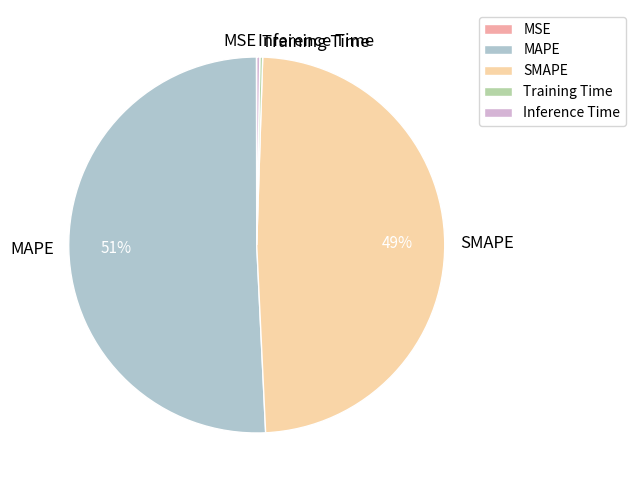

What percentage is the SMAPE slice, to the nearest percent?

49%